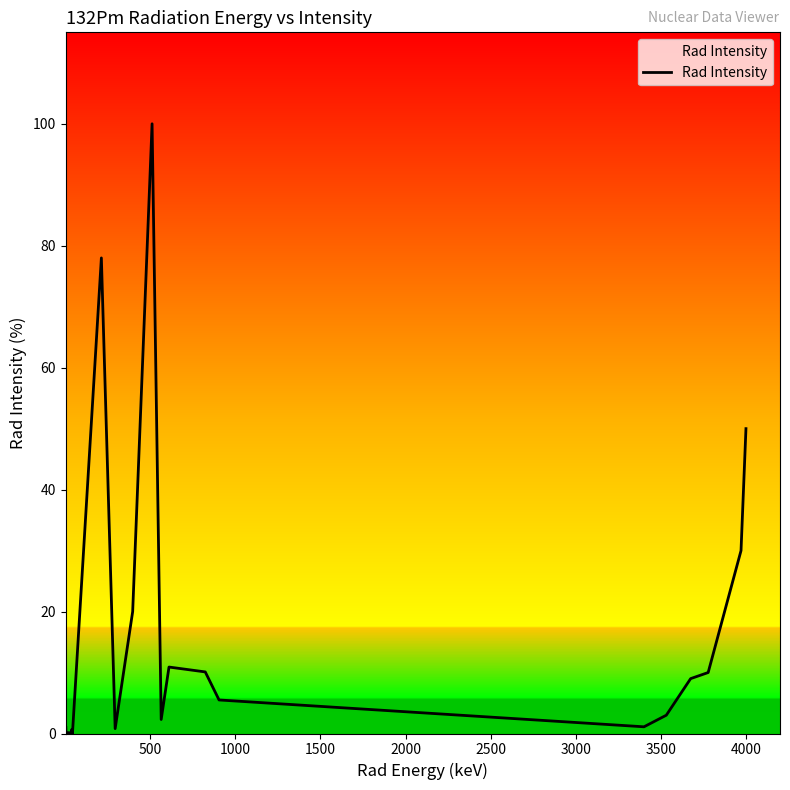

What is the maximum value shown in the chart?

100.0